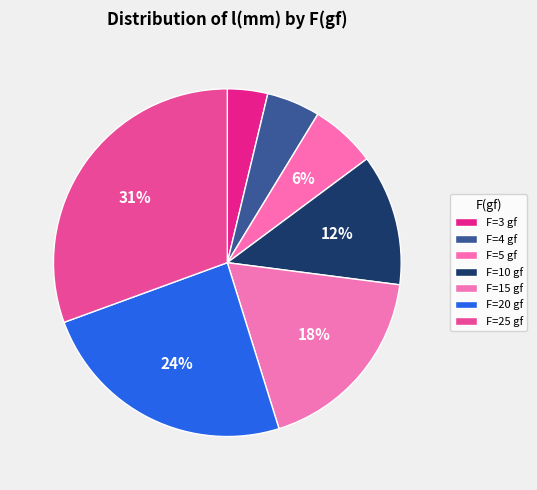

Is there any slice that represents more than half of the pie?

No